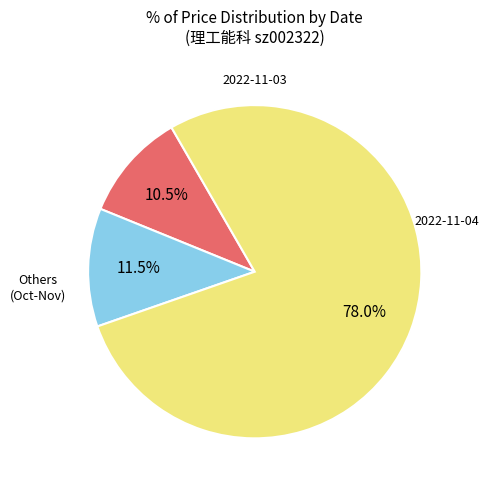

Does any single category account for the majority?

Yes